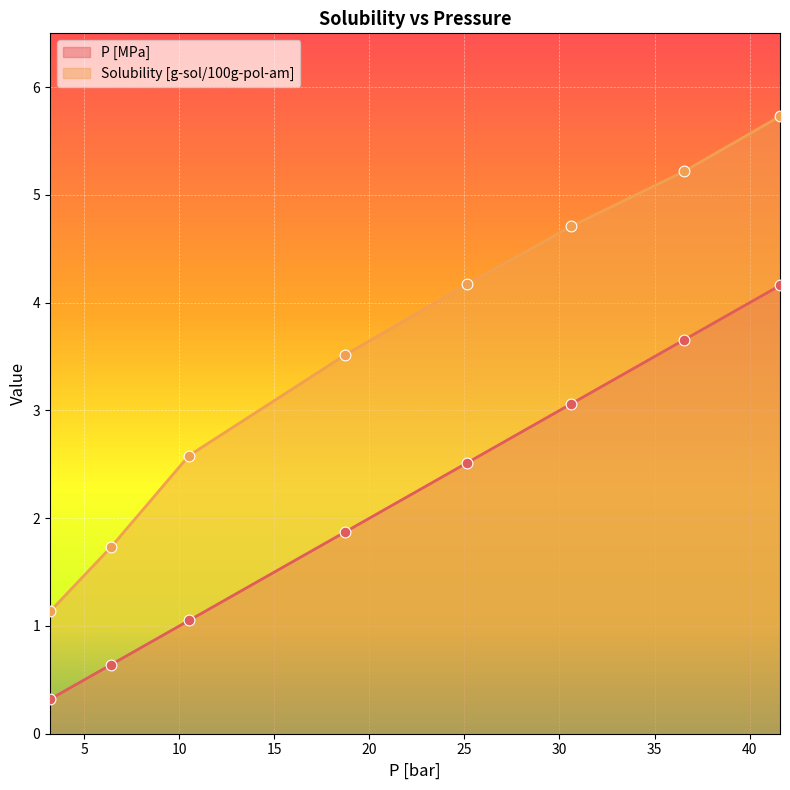

Which series has the largest Y range (max minus min)?

Solubility [g-sol/100g-pol-am]